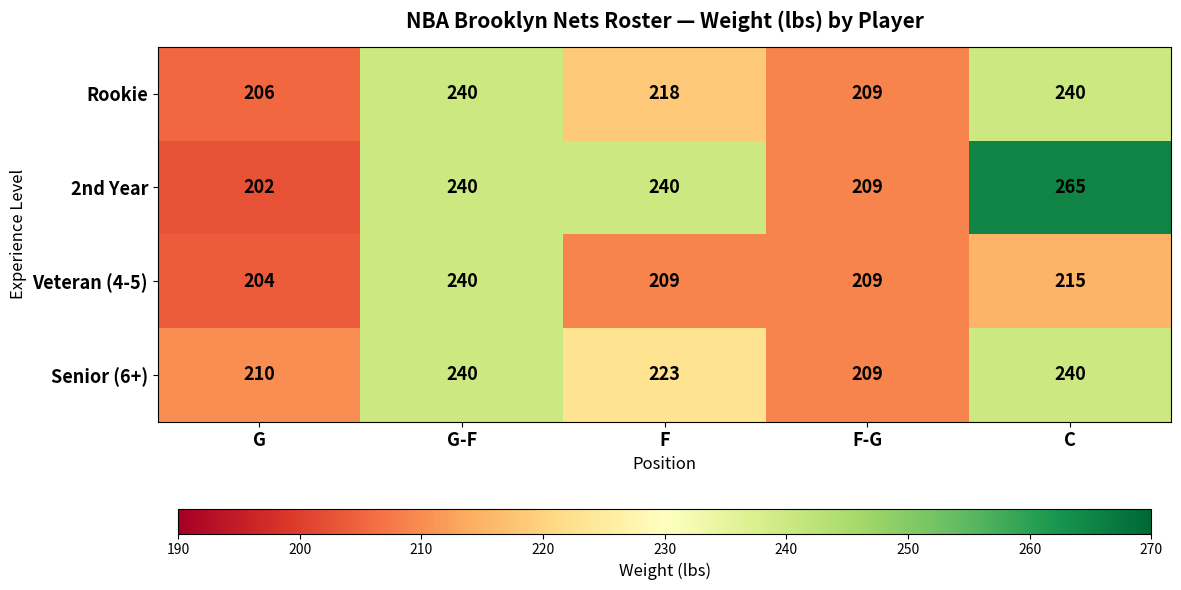

Where is Rookie nearest to the value 223?

F